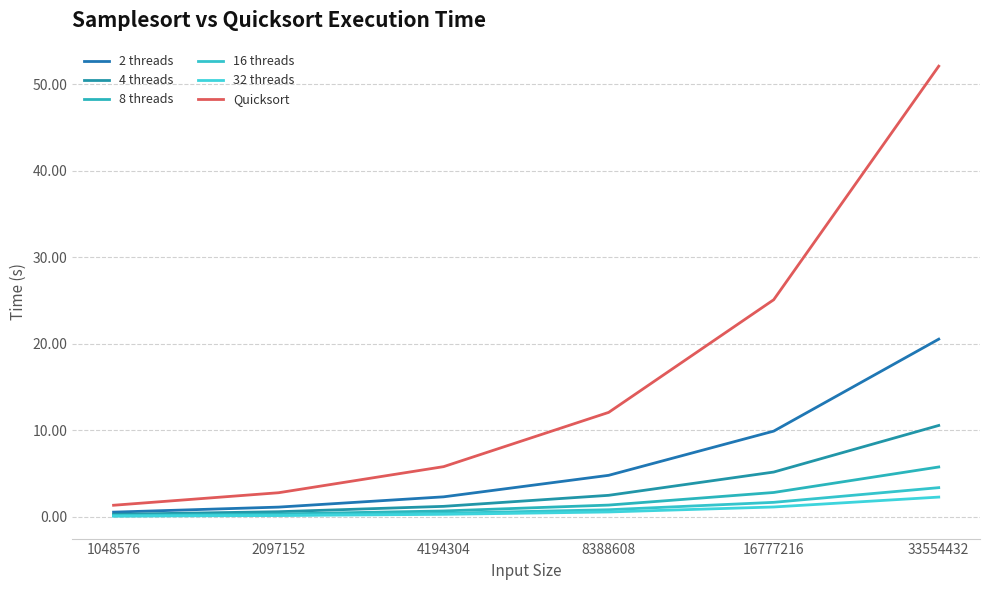

At how many categories does at least one series exceed 19?

2